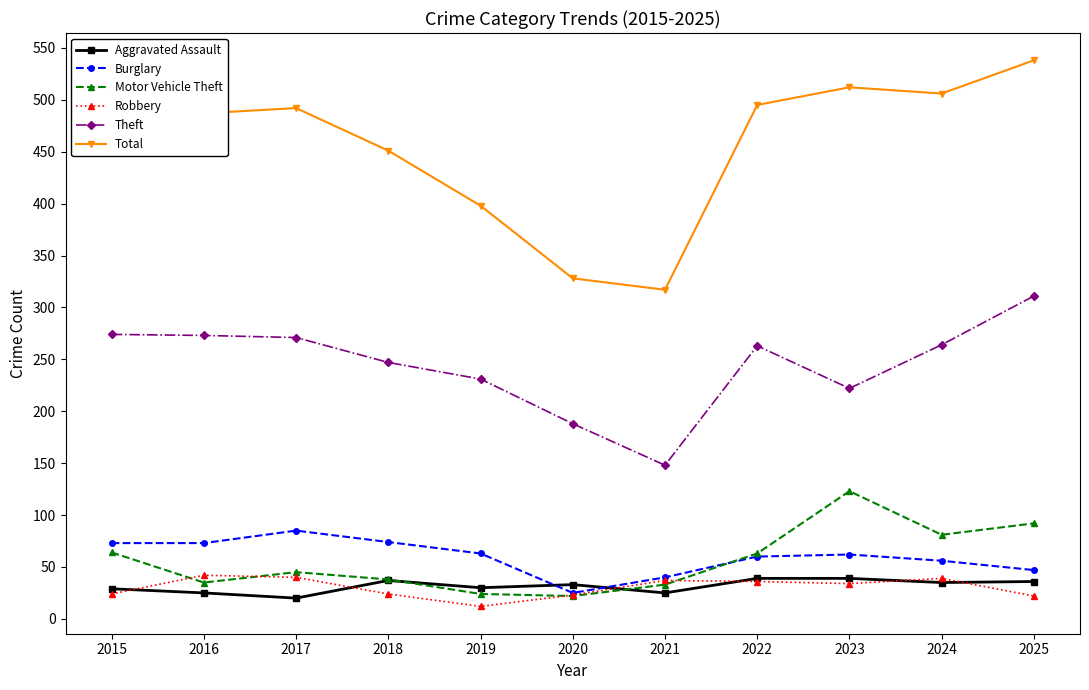

Is this an area chart (filled region under the line)?

No